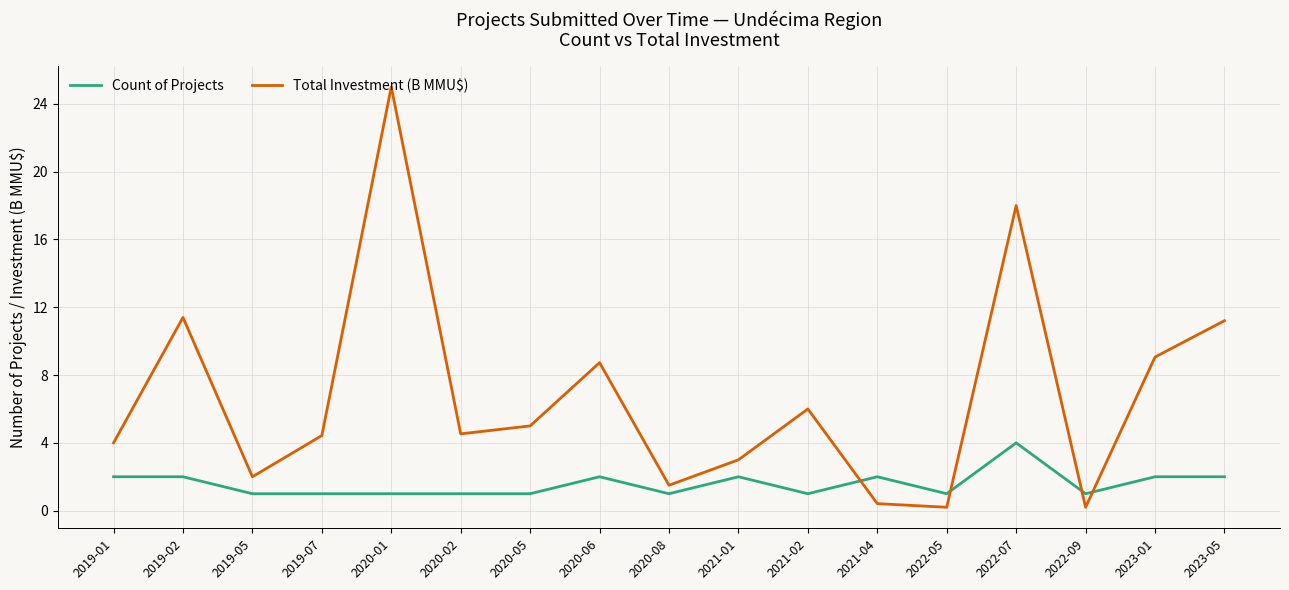

What is the maximum value shown in the chart?

25.0